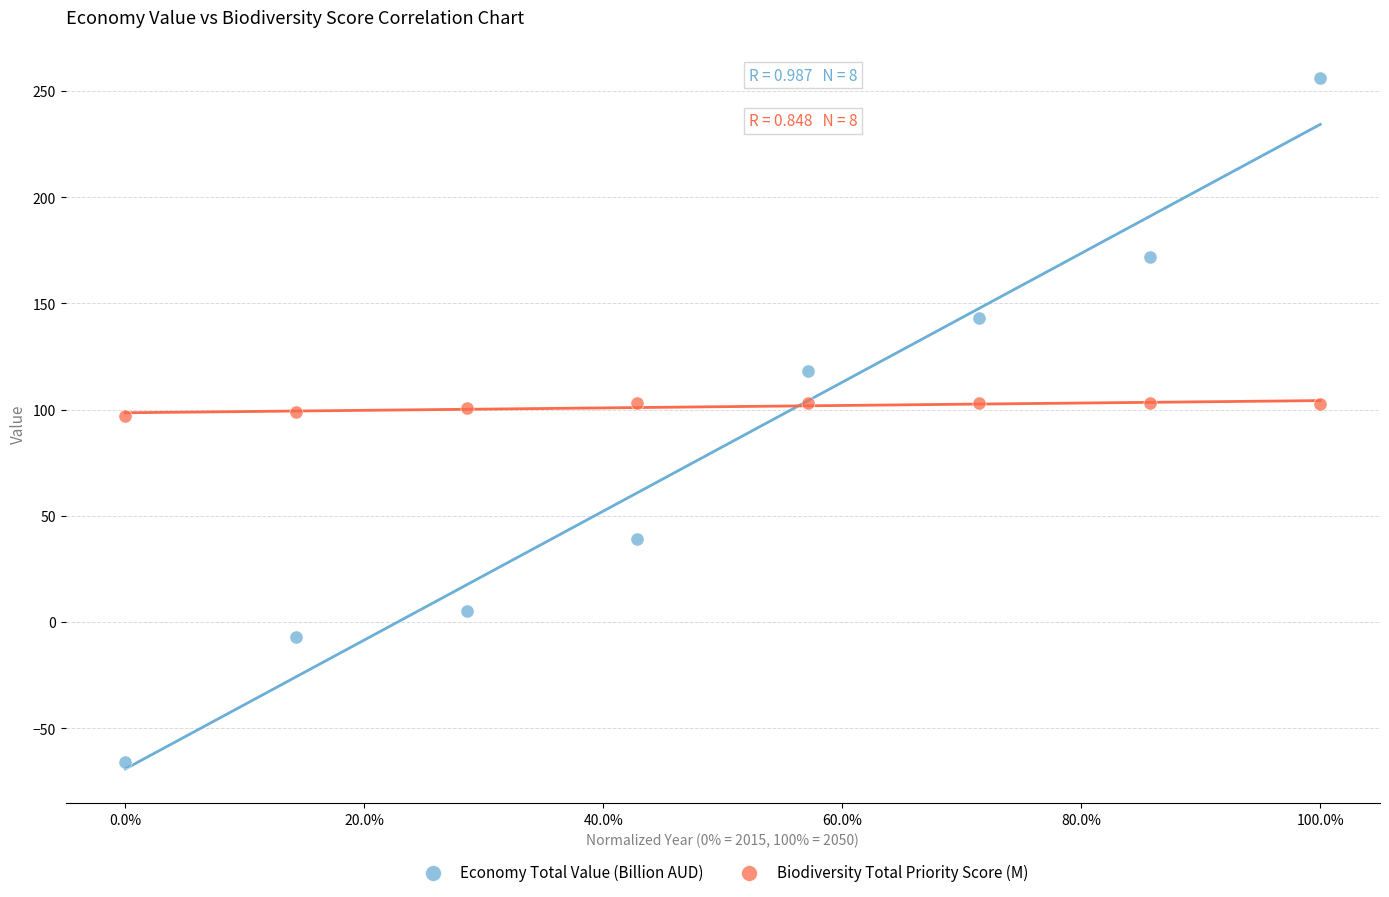

Which series reaches the maximum Y coordinate?

Economy Total Value (Billion AUD)